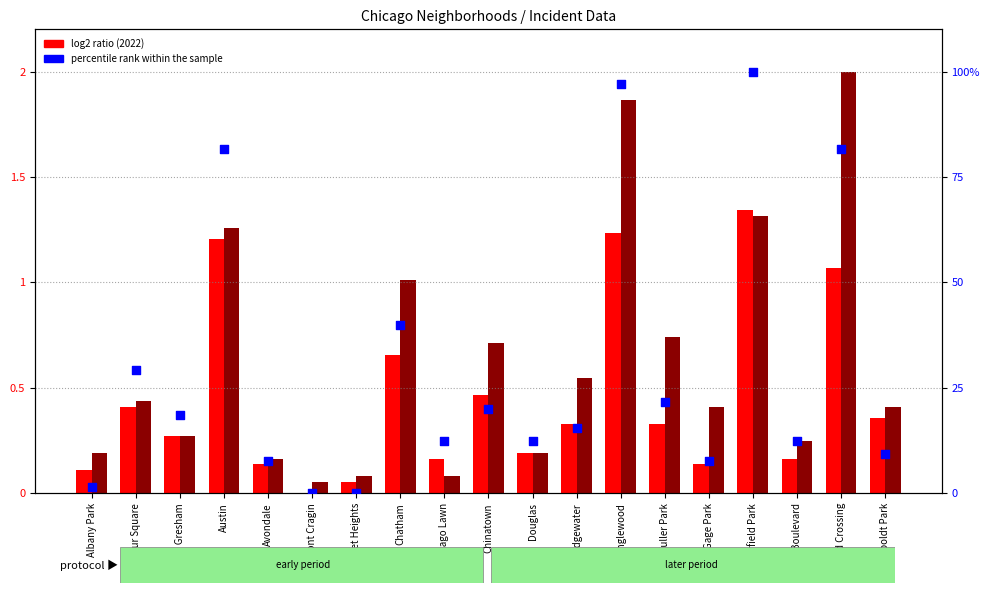

Which series contains the lowest Y value?

2022 (log2 ratio)